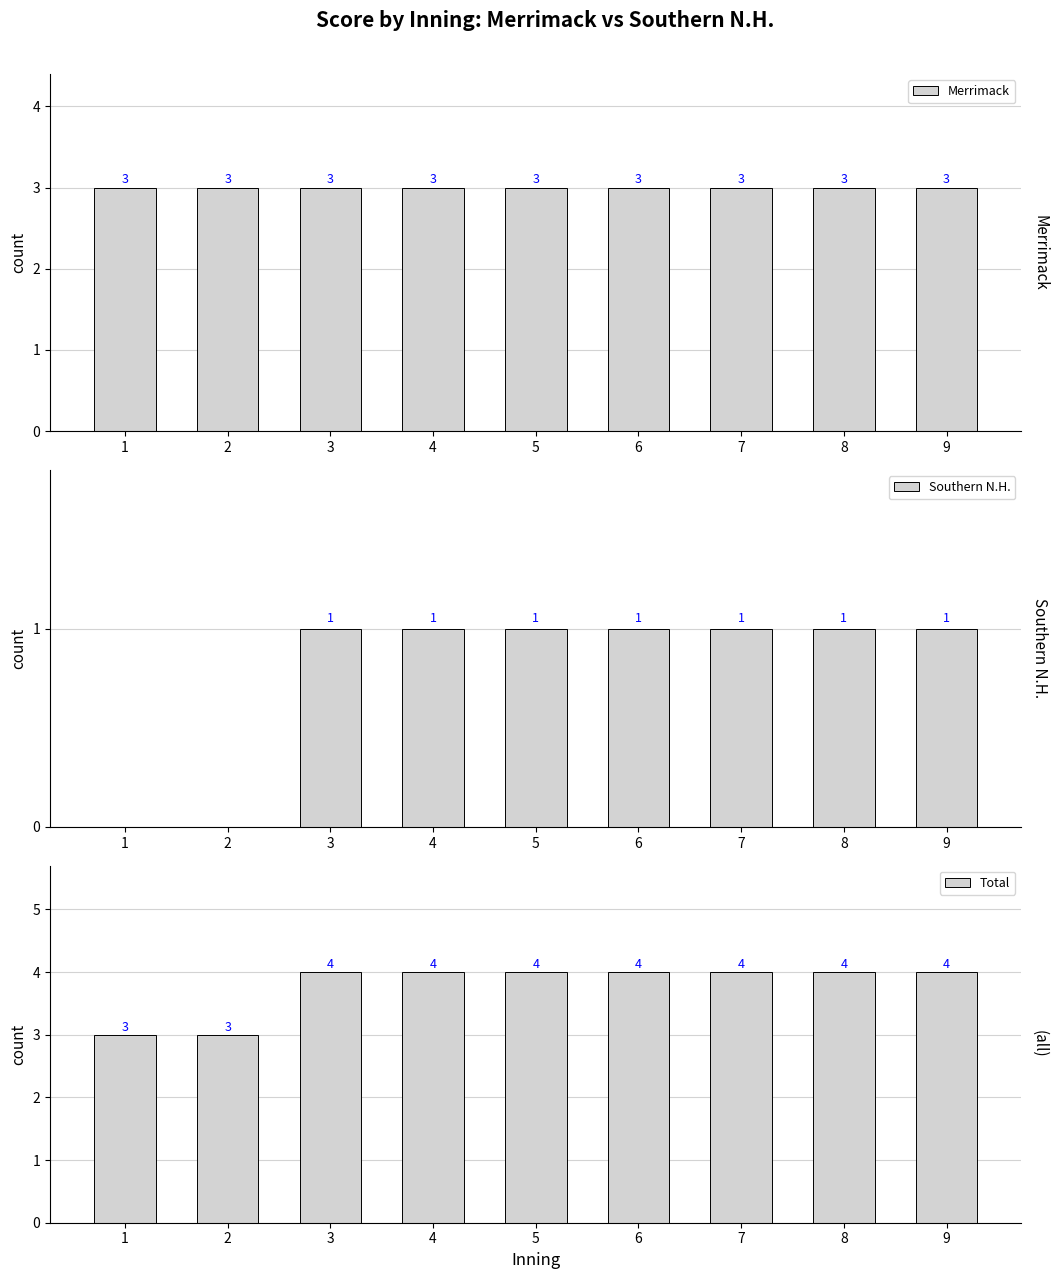

List the labels in order of Merrimack value, smallest first.

1, 2, 3, 4, 5, 6, 7, 8, 9